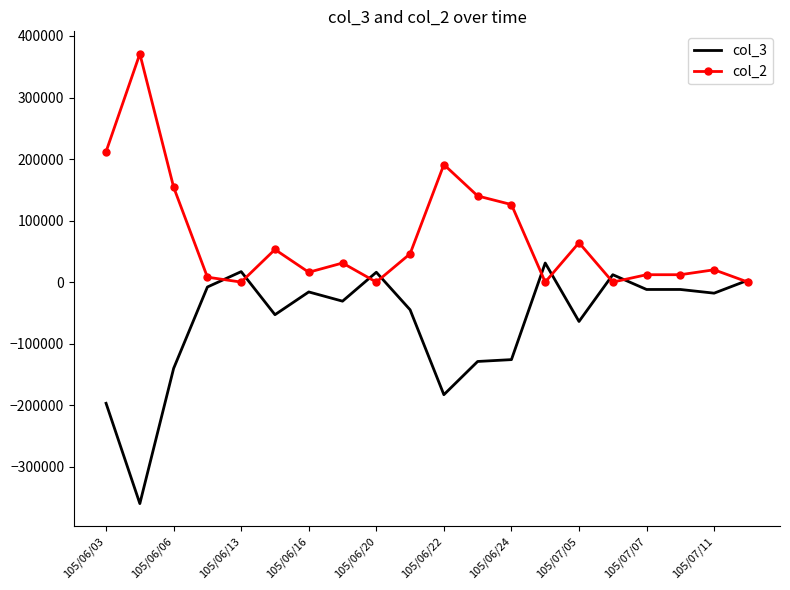

Which series has the largest total across all categories?

col_2